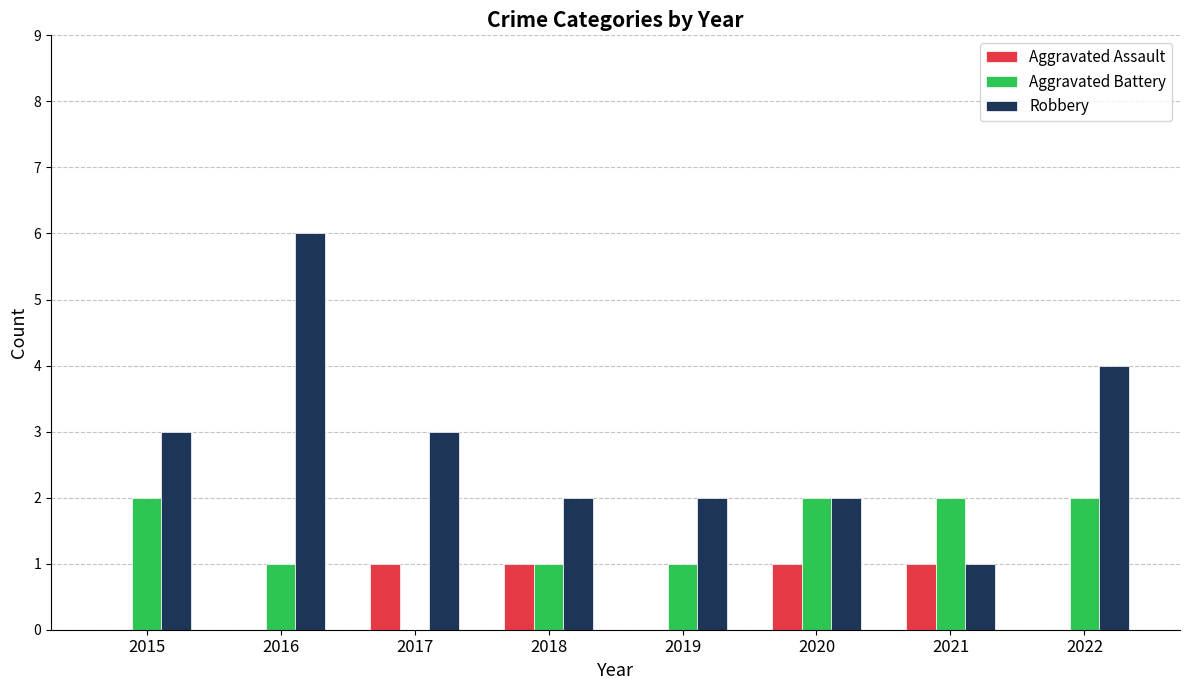

How many data points does each series have?

8